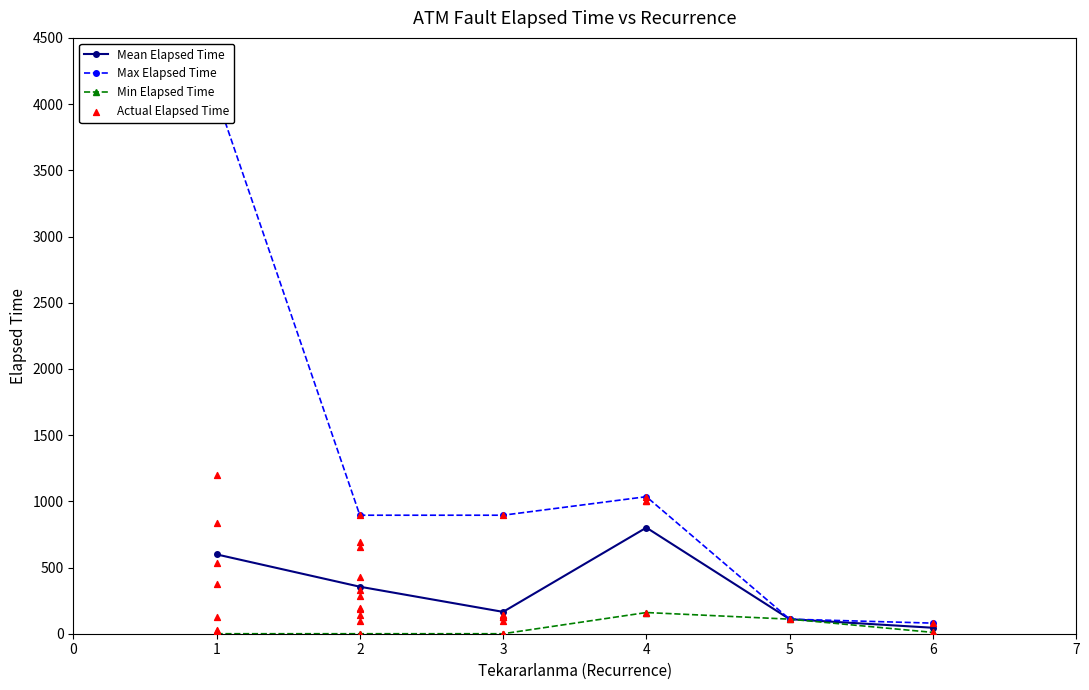

True or false: Mean Elapsed Time has more than 2 points higher than both neighbors.

False